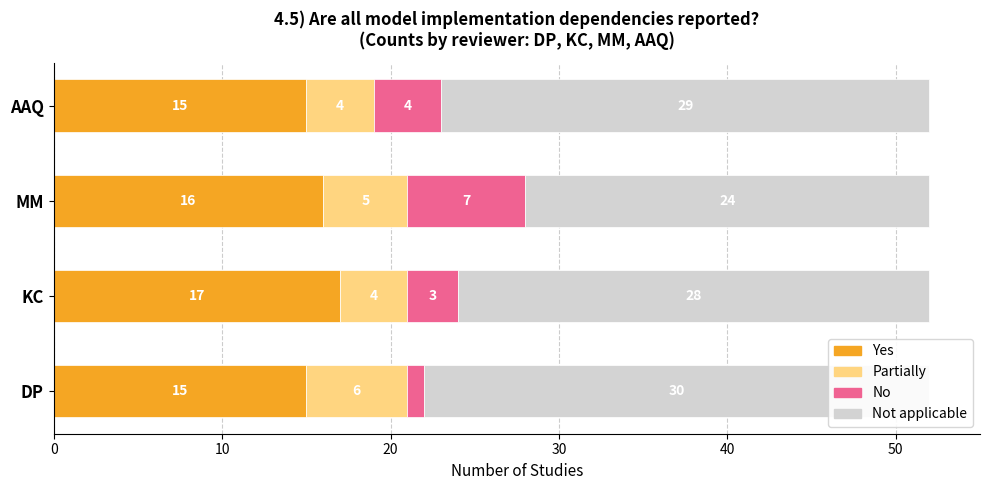

Which has a higher value, AAQ or KC?

KC